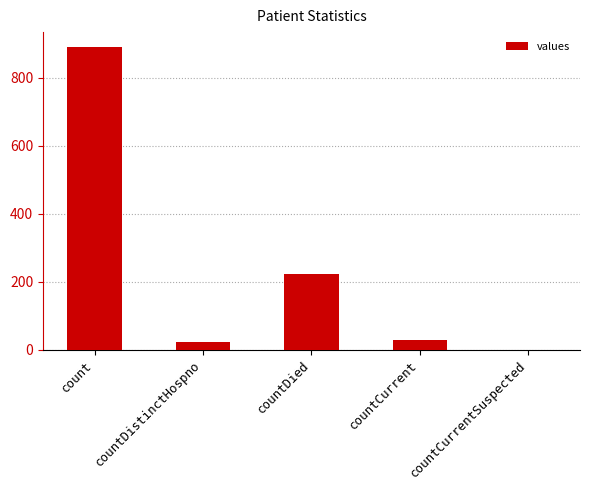

What is the change in value from count to countDistinctHospno?

-868